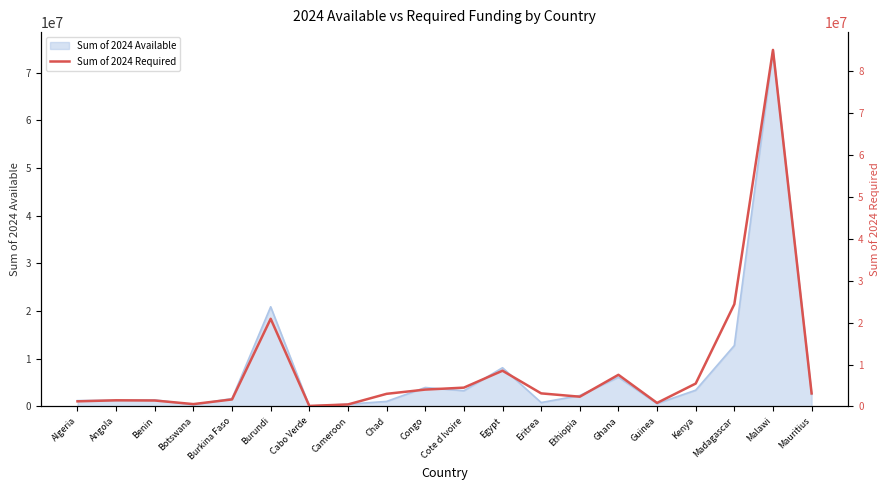

How many data points does each series have?

20